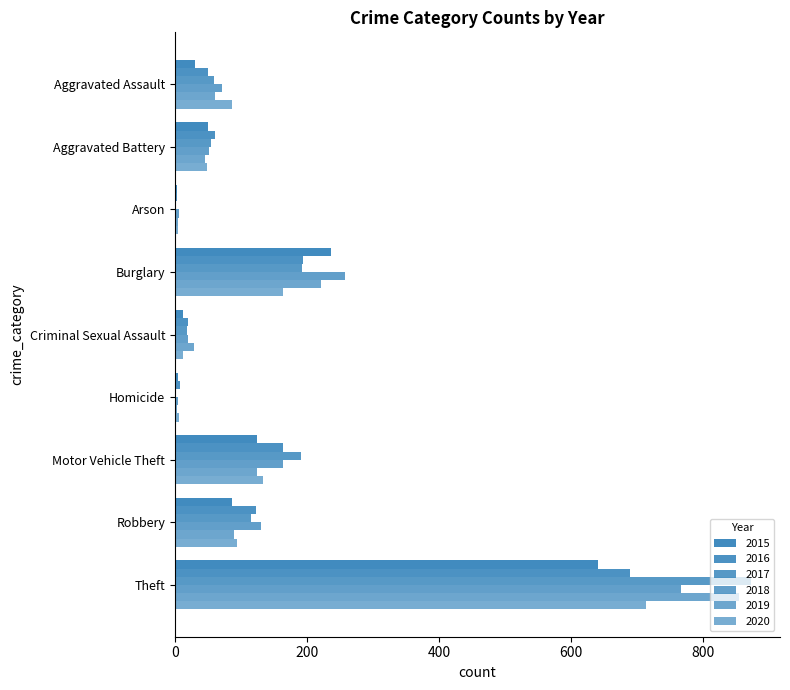

At which category does the chart reach its minimum across all series?

Arson